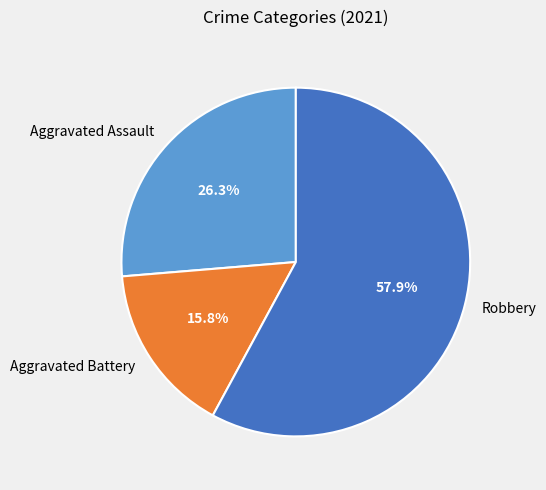

Rank the categories by value from highest to lowest.

Robbery, Aggravated Assault, Aggravated Battery